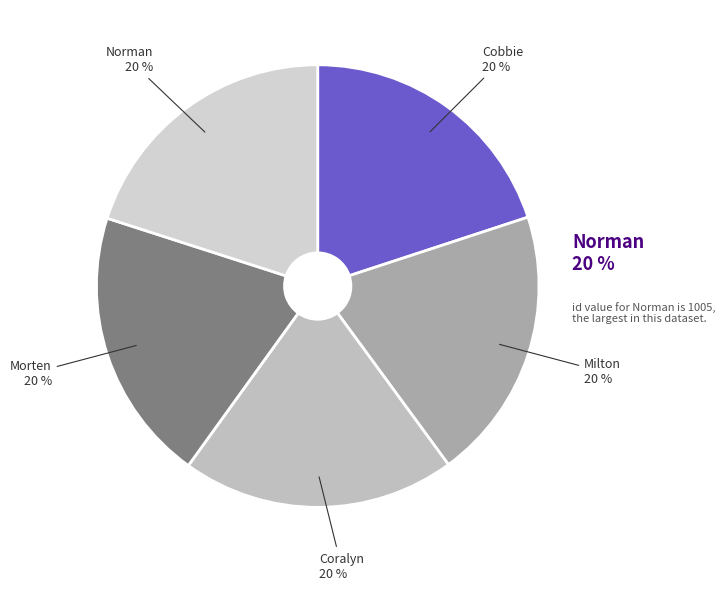

Which category has the smallest portion of the pie?

Cobbie